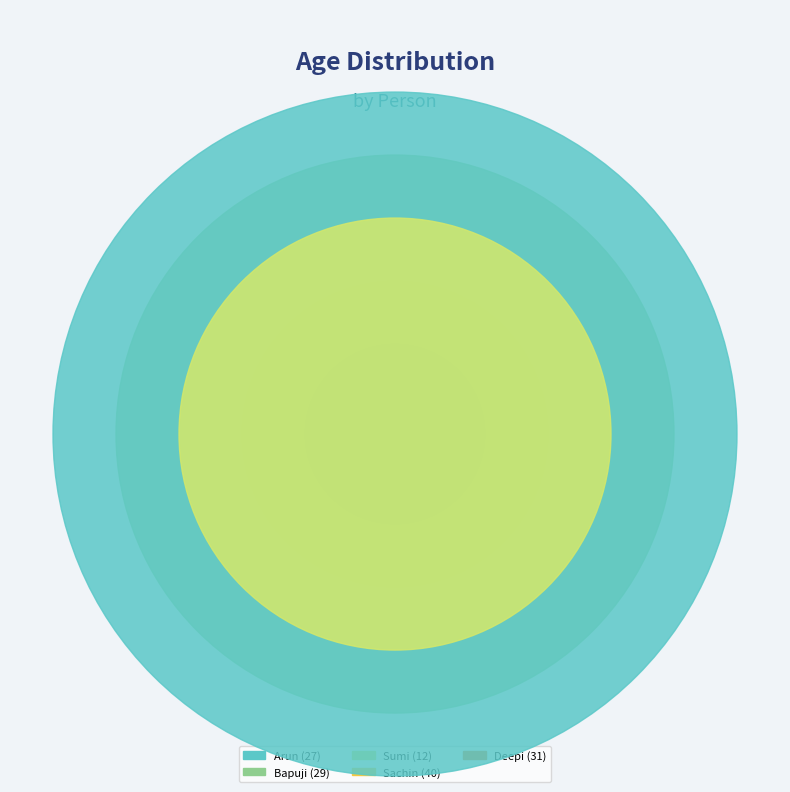

Is the sum of Sumi and Sachin greater than half?

No